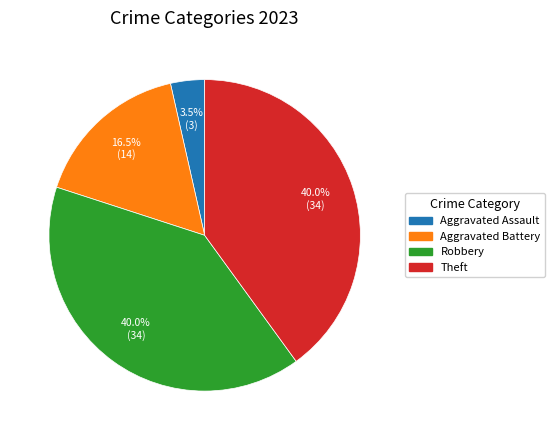

To the nearest percent, what is the difference between the largest and smallest slice percentages?

36%